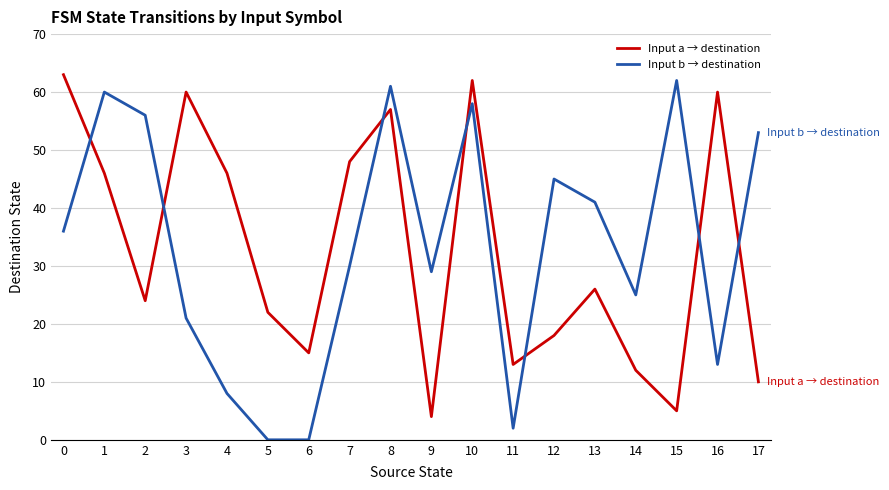

How many distinct data groups are displayed?

2